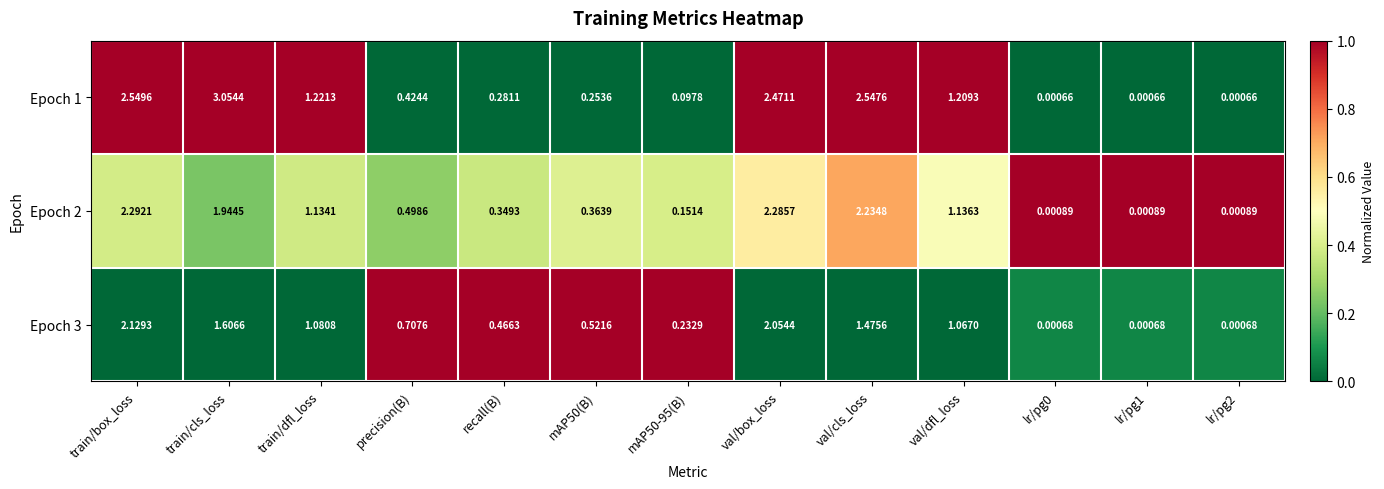

Which series changed the most between recall(B) and mAP50-95(B)?

Epoch 3